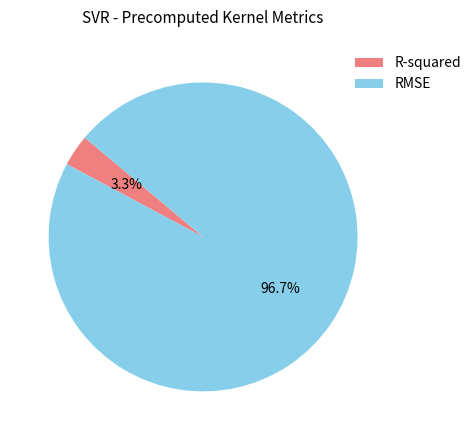

Which category has the biggest portion of the pie?

RMSE